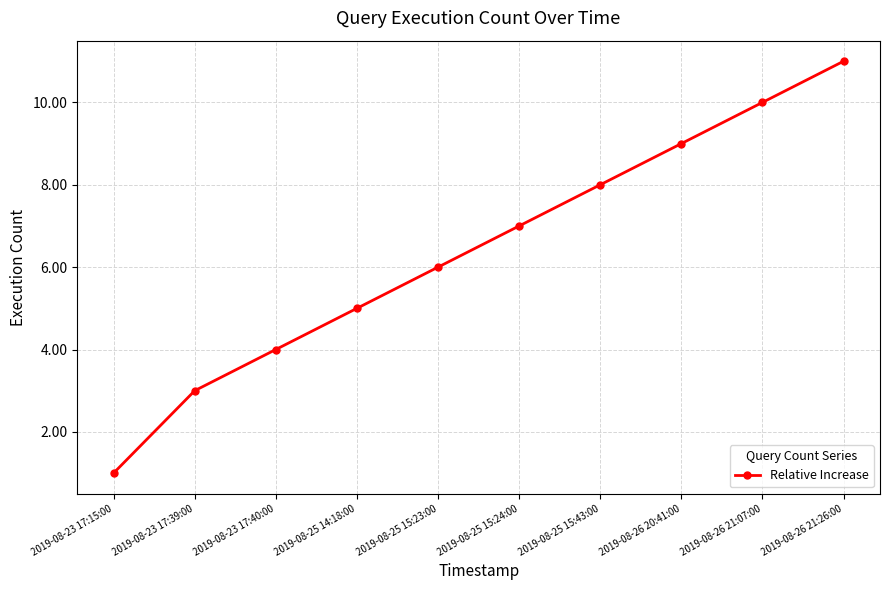

What is the ratio of the value at 2019-08-23 17:15:00 to the value at 2019-08-25 15:23:00?

0.2